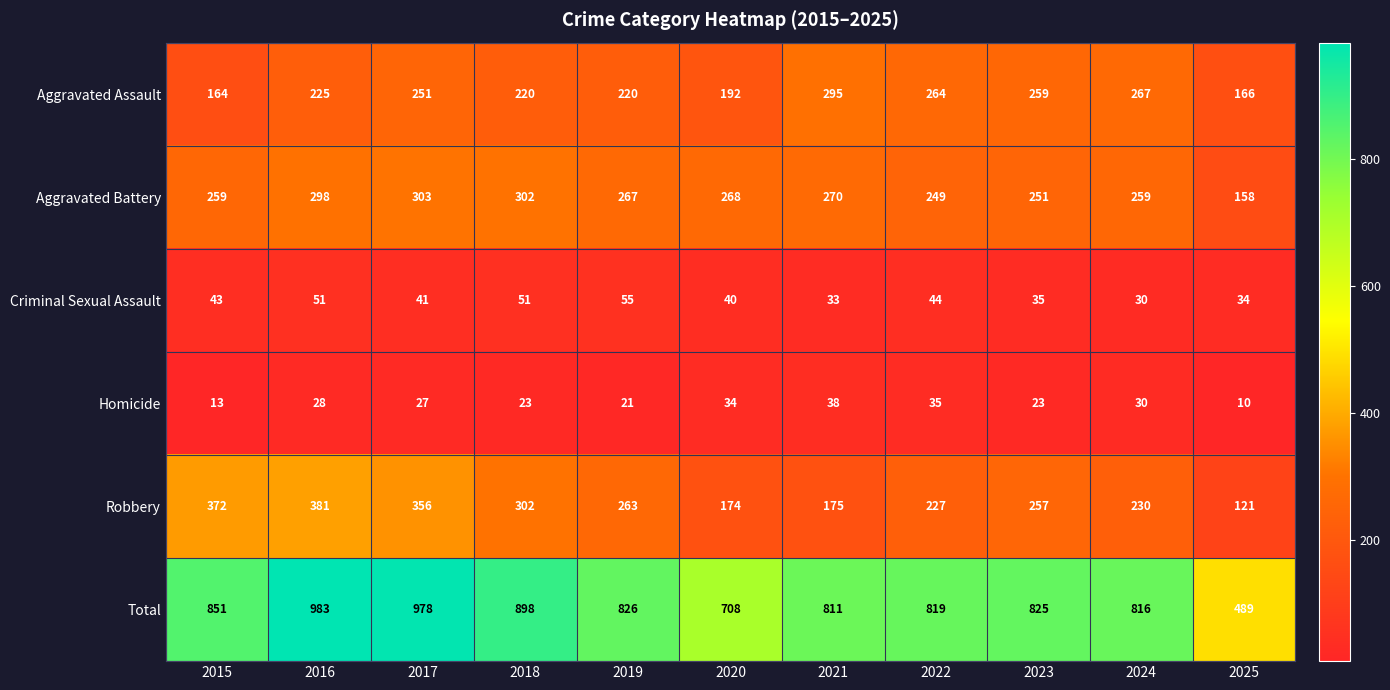

What is the minimum value shown in the chart?

10